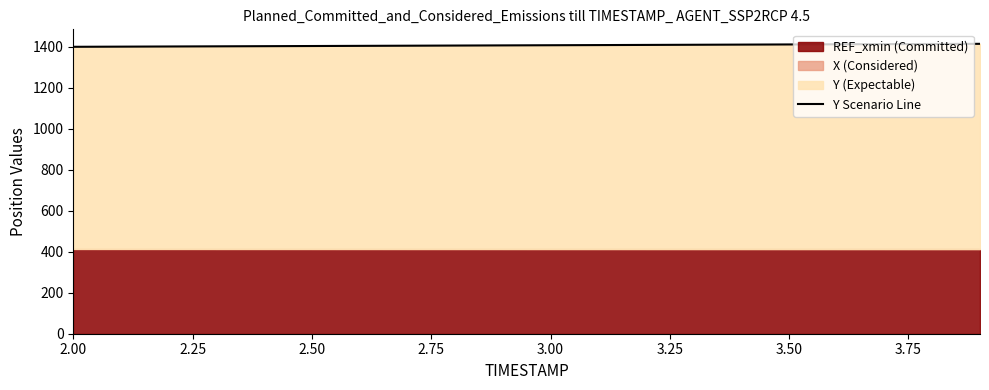

How many values are below 1408?

10